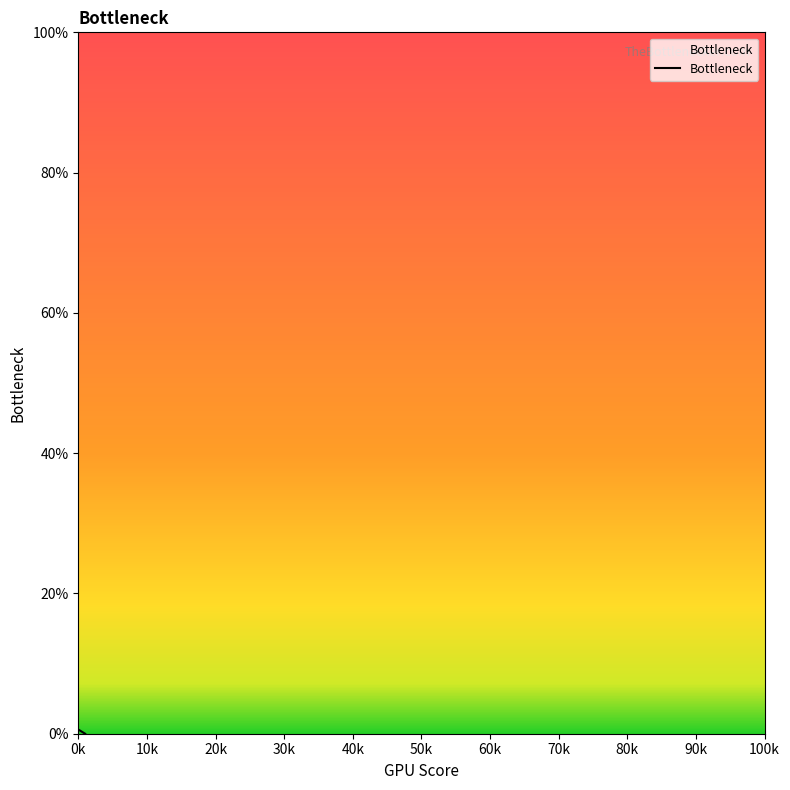

How many categories are shown in the chart?

2